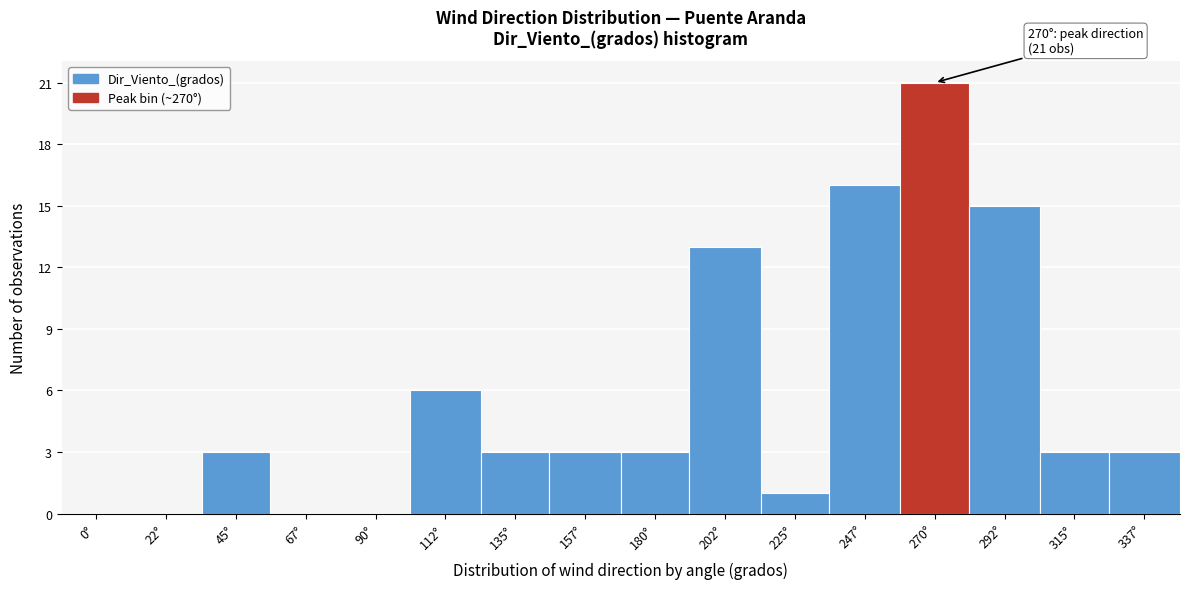

Reading right to left, extract all data points from this chart.

337°=3	315°=3	292°=15	270°=21	247°=16	225°=1	202°=13	180°=3	157°=3	135°=3	112°=6	90°=0	67°=0	45°=3	22°=0	0°=0